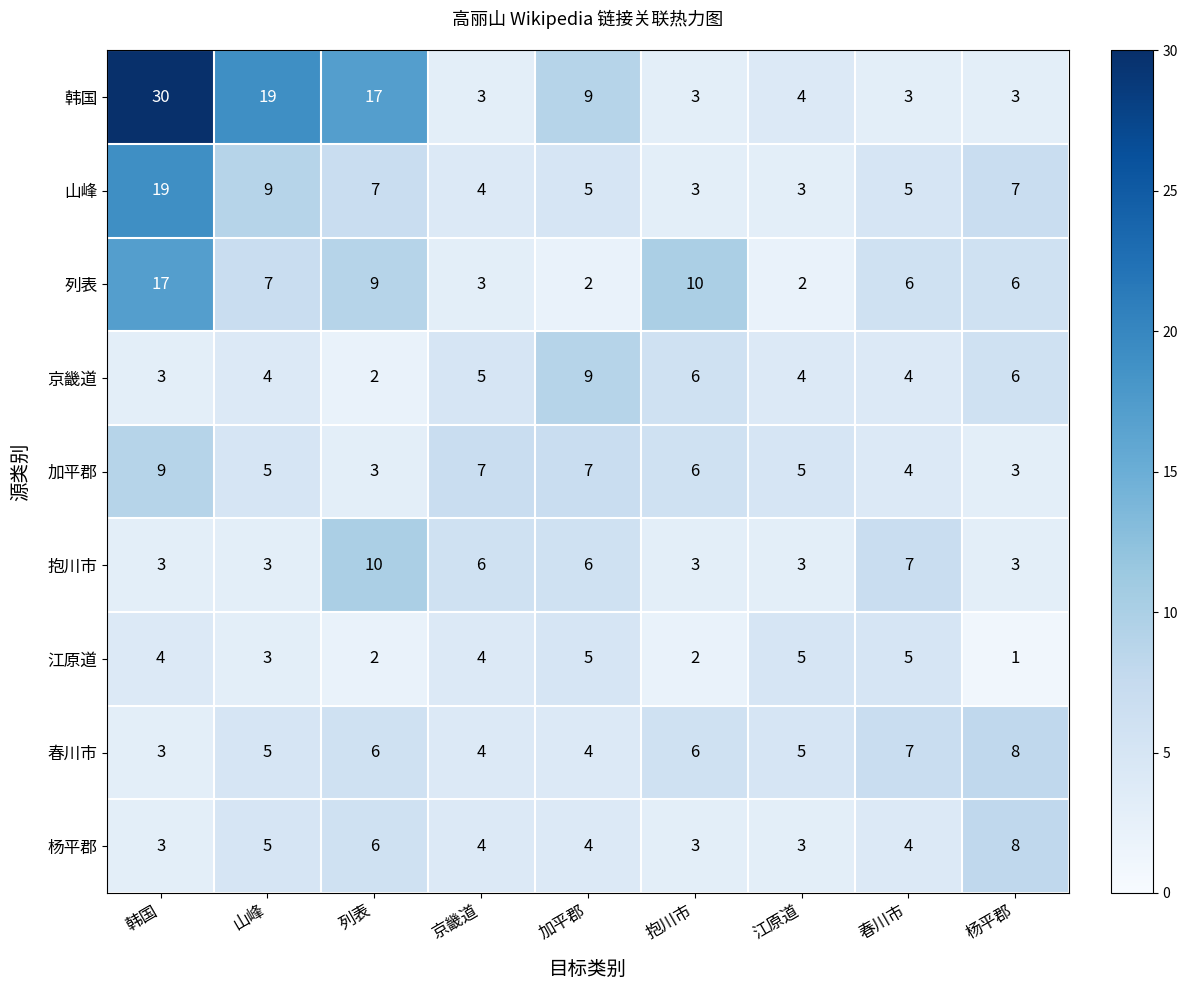

What is the minimum value shown in the chart?

1